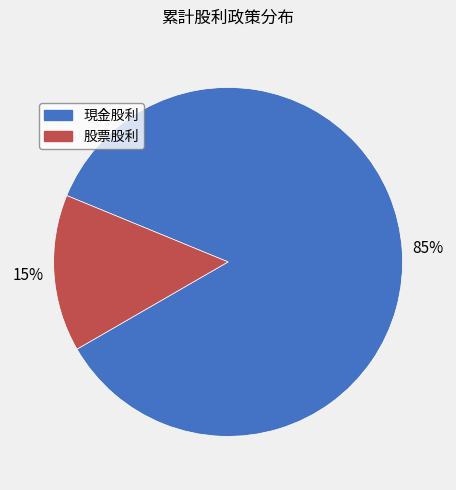

Does 現金股利 represent more than half of the total?

Yes